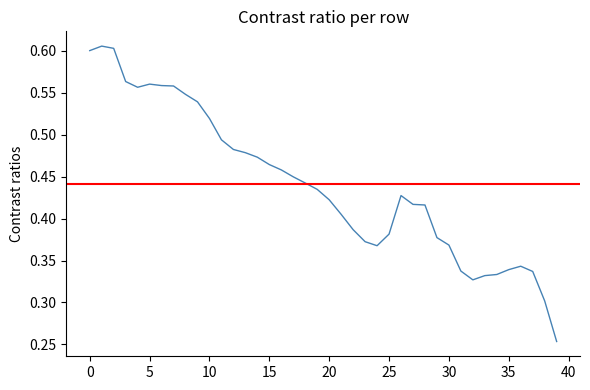

What is the smallest value displayed?

0.3